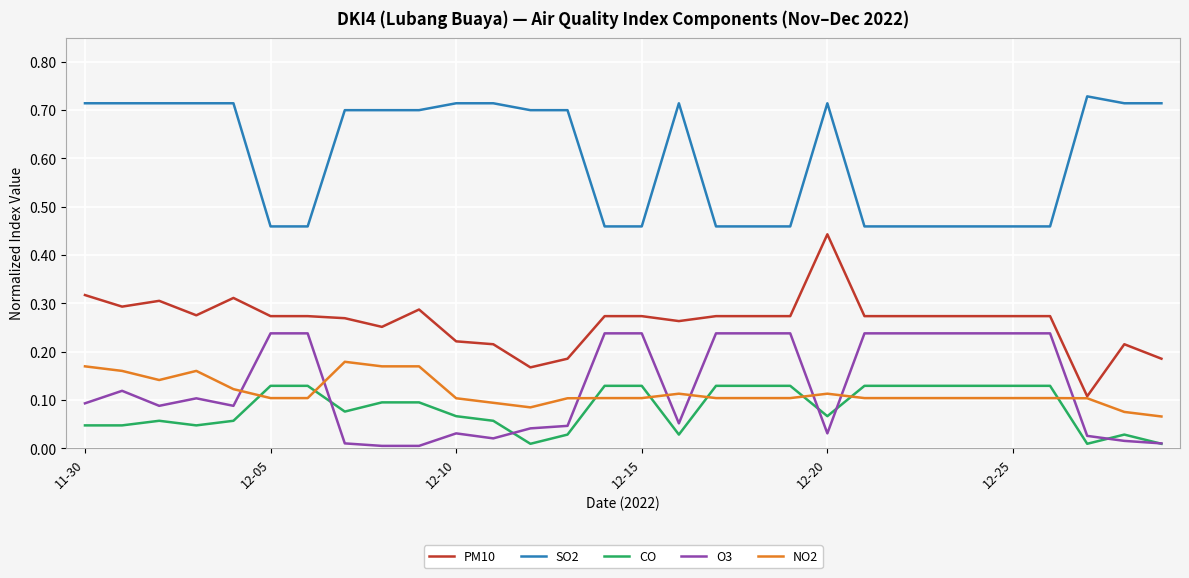

What is the sum of all SO2 values?

18.1